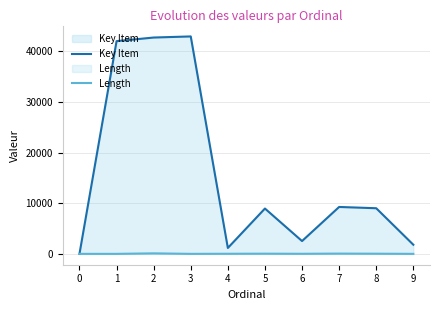

Where is the first local minimum for Key Item?

4